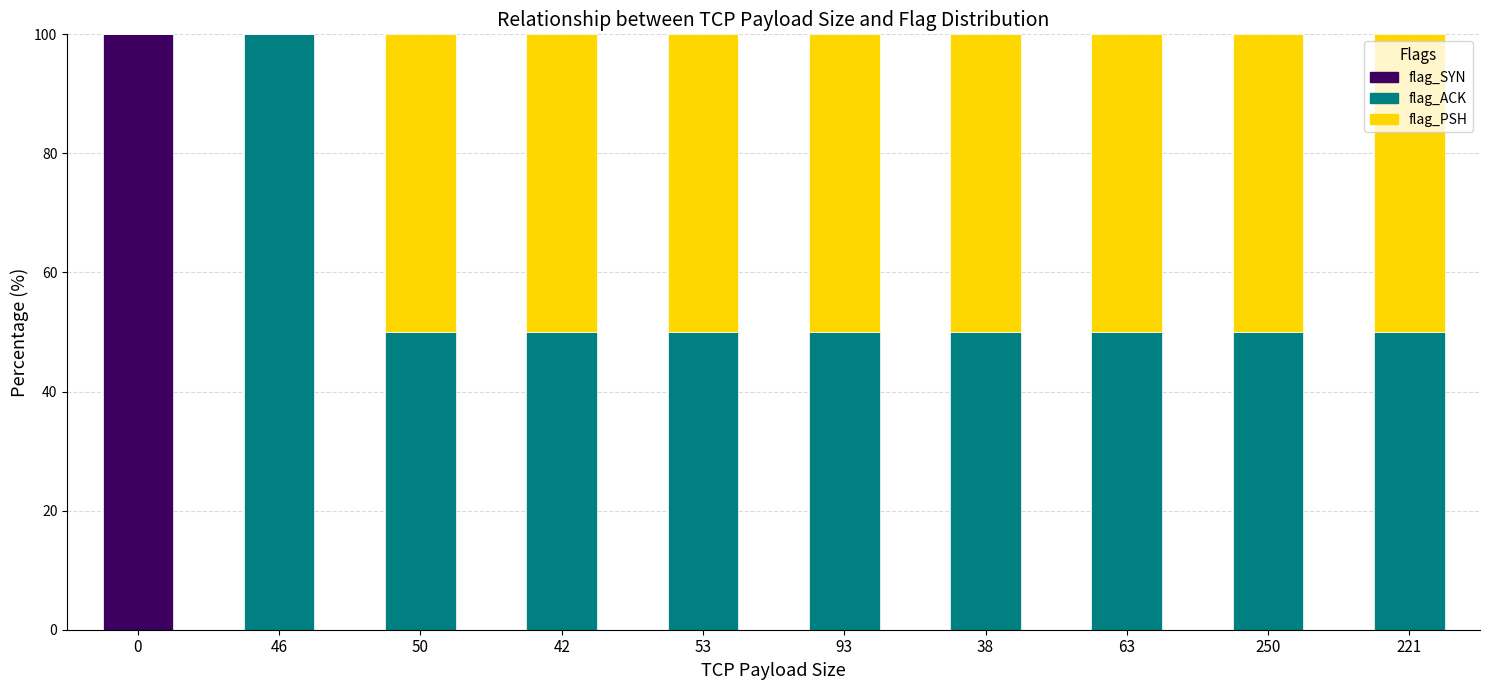

What is the highest value of the flag_SYN series?

100